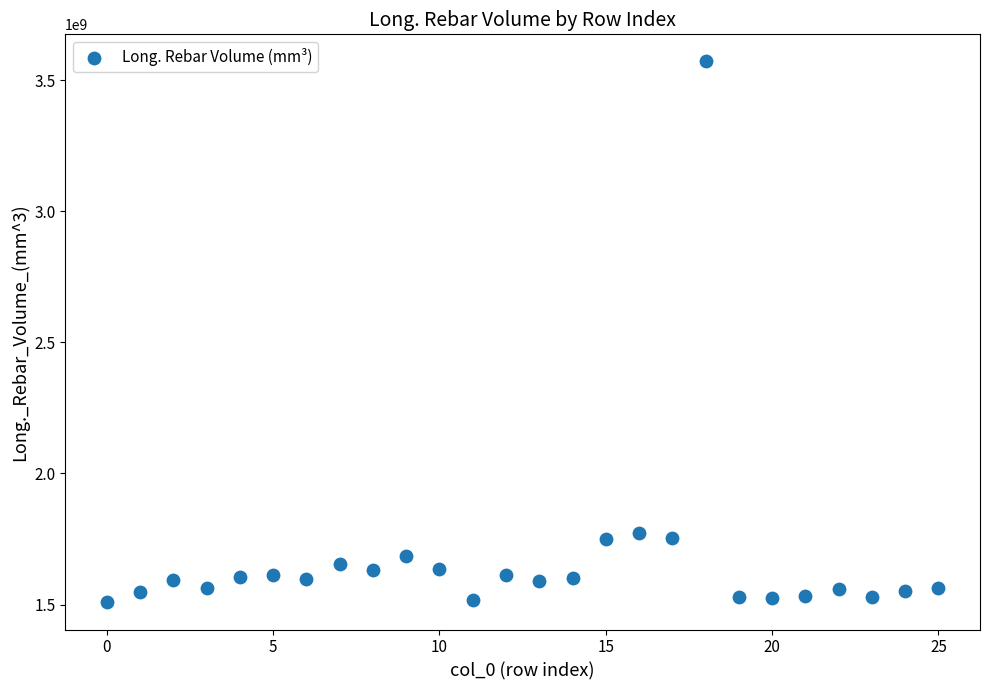

What is the range of Y values (max minus min)?

2063413689.9